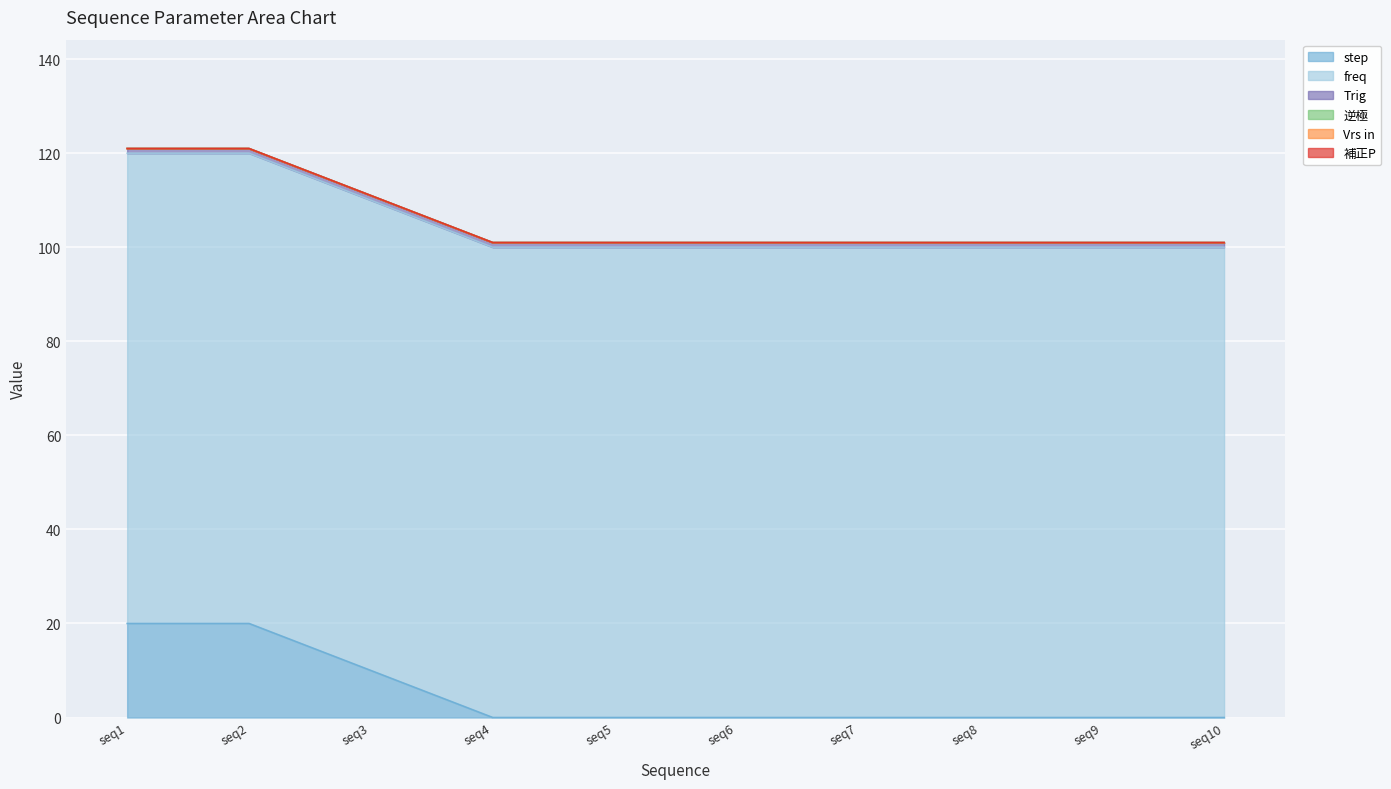

Which series has the largest total across all categories?

freq